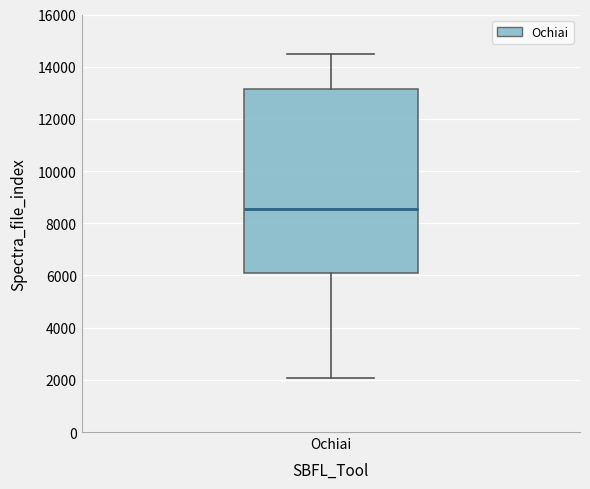

Where is the upper edge of the box for Ochiai on the y-axis? The values are not printed on the chart, so give them approximately, as read against the axis.

13200